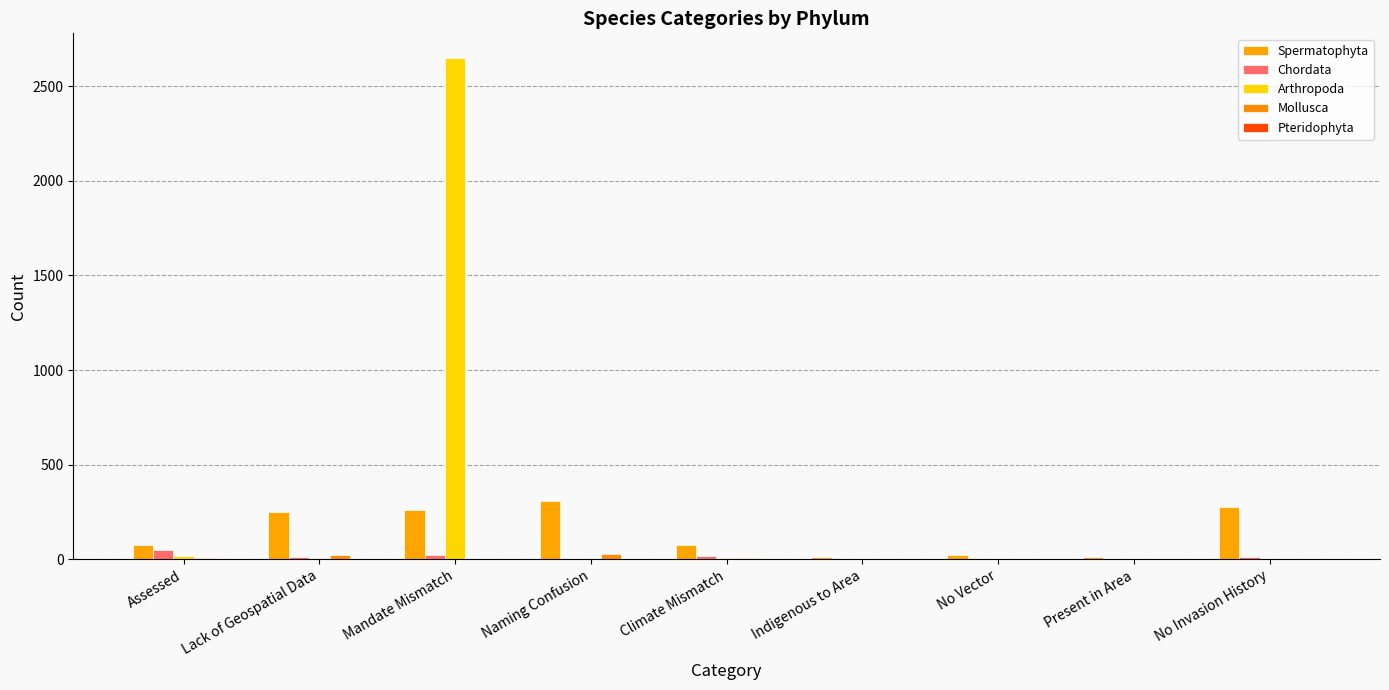

Count the number of categories in the chart.

9